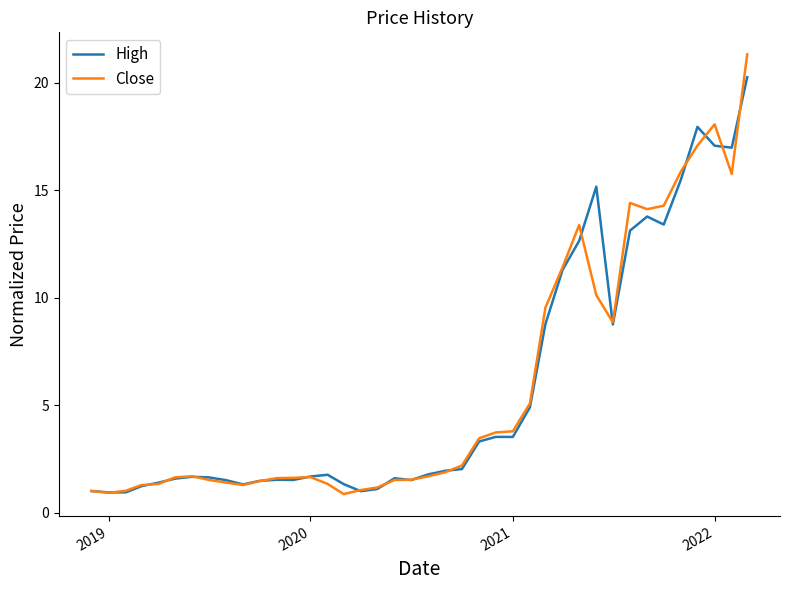

Rank the series by their maximum value, from lowest to highest.

High, Close